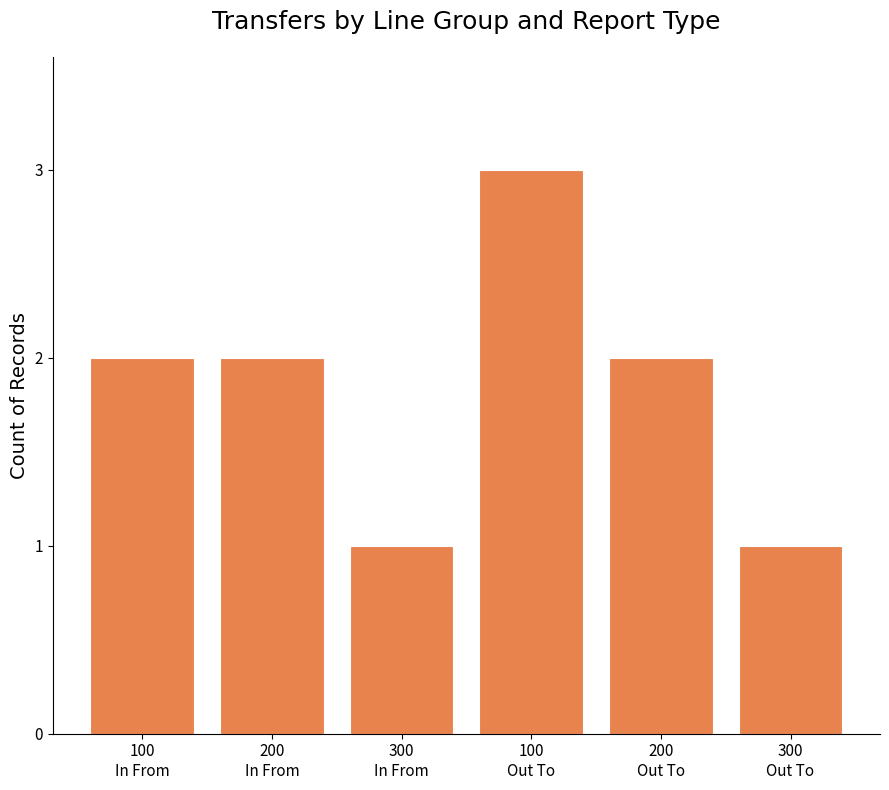

What is the difference between the maximum and minimum values?

2